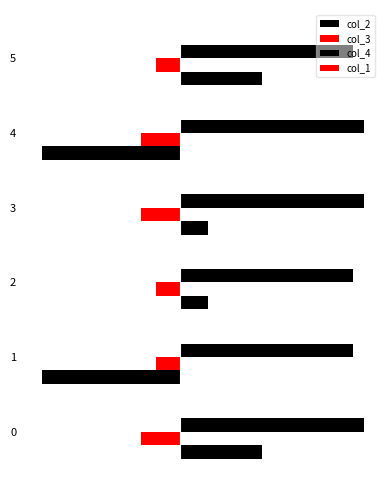

At which label is col_3 closest to -17?

1